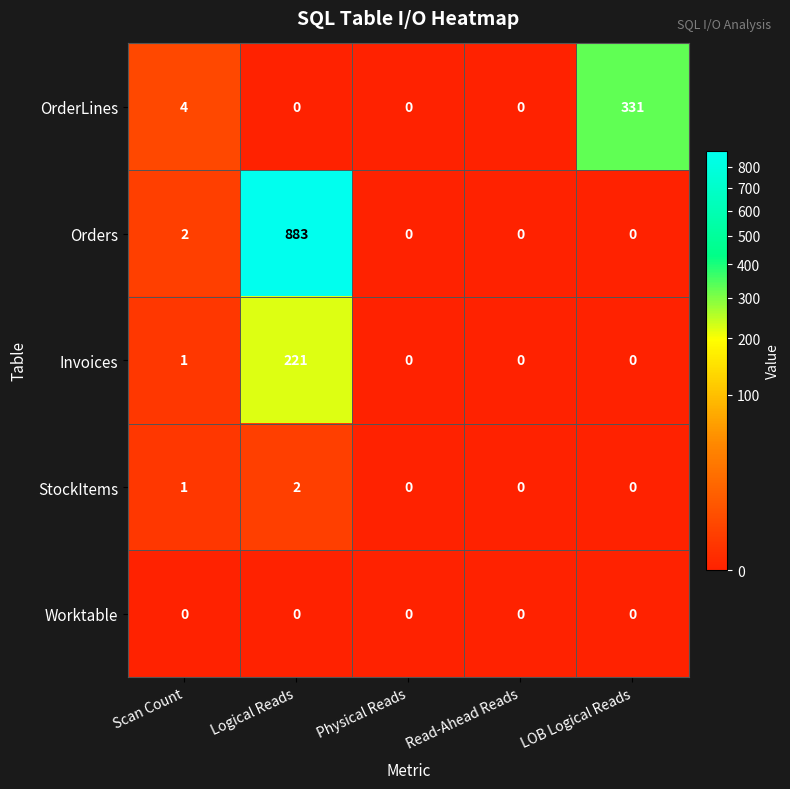

What is the maximum value shown in the chart?

883